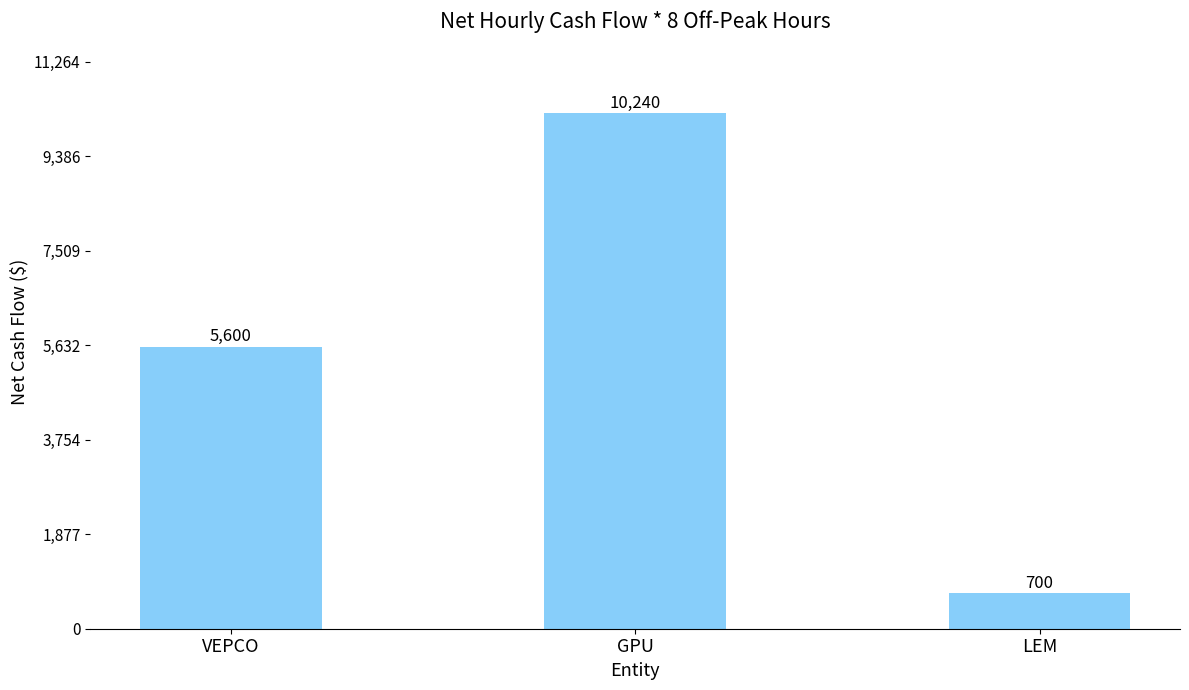

What is the difference between the values at GPU and LEM?

9540